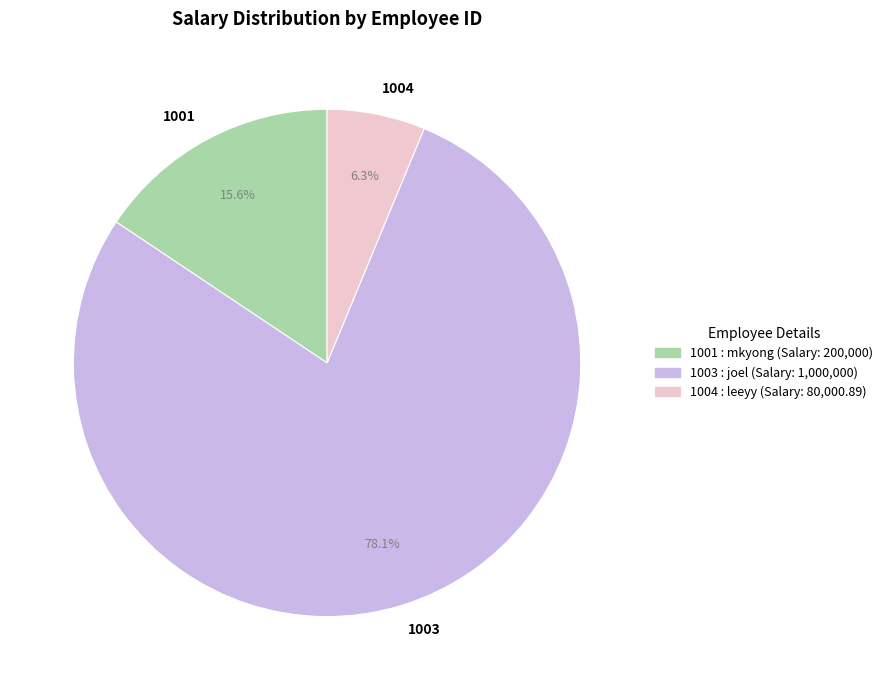

Combined, do 1004 and 1003 account for over 50%?

Yes